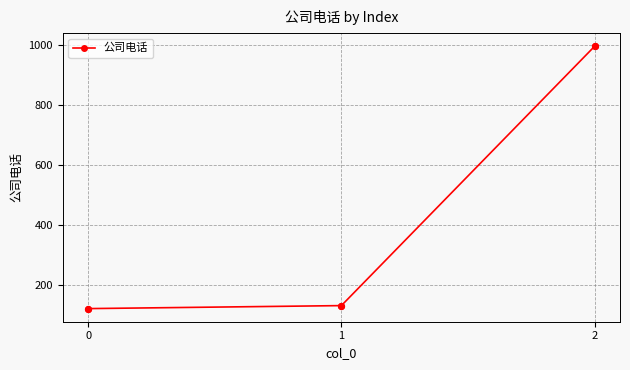

Approximately how many times larger is the value at 2 compared to 0?

8.3